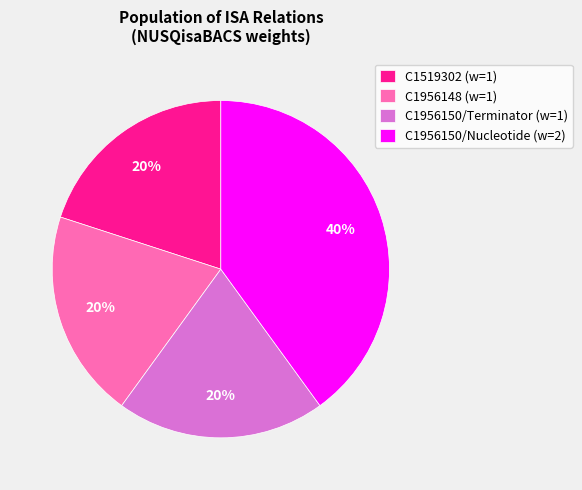

What percentage is the C1956148 (w=1) slice, to the nearest percent?

20%